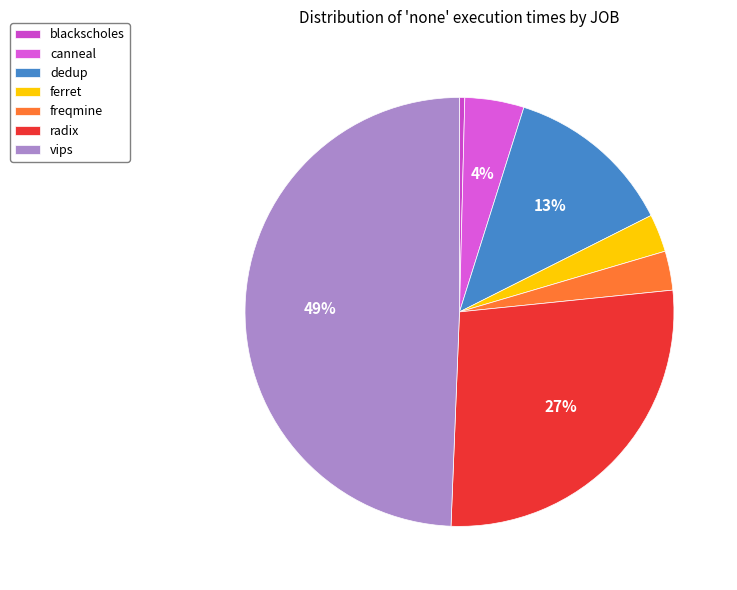

Rank the categories by value from lowest to highest.

blackscholes, ferret, freqmine, canneal, dedup, radix, vips